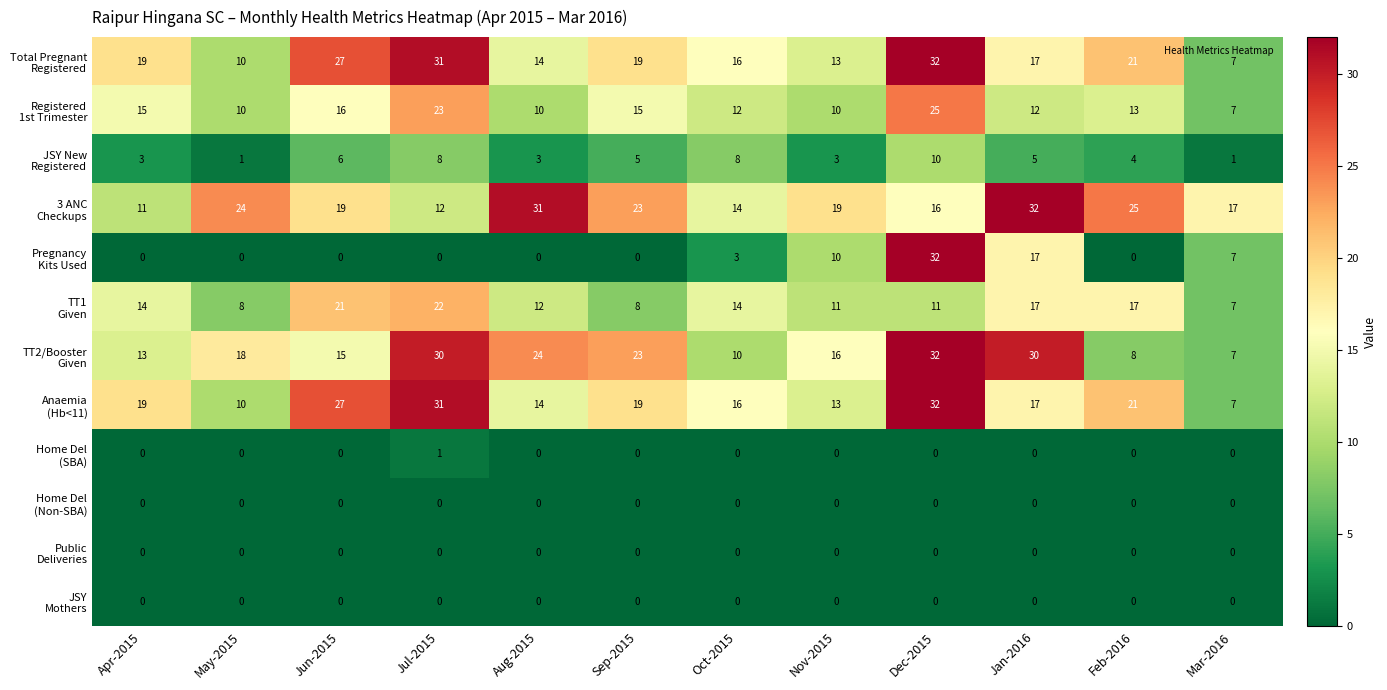

At how many categories does at least one series exceed 20?

8